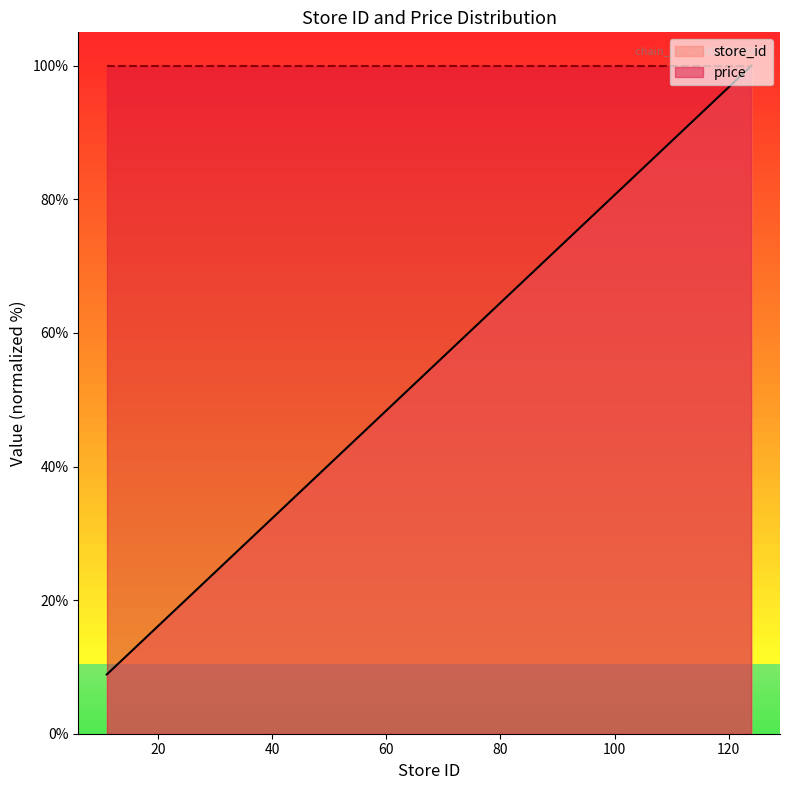

What is the value of the 8th point from the left?

34.7